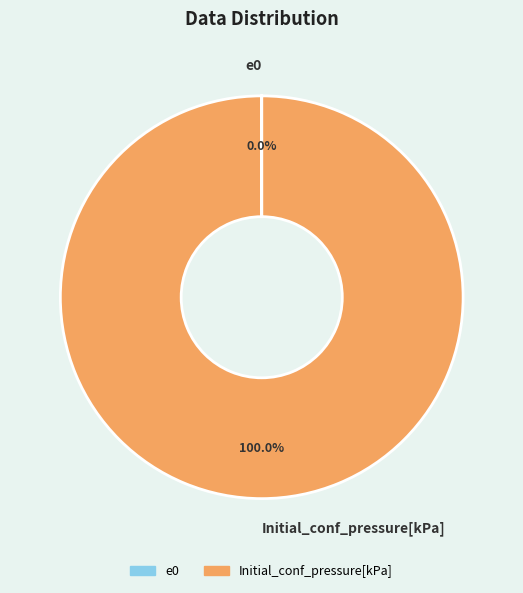

To the nearest percent, what is the difference between the largest and smallest slice percentages?

100%